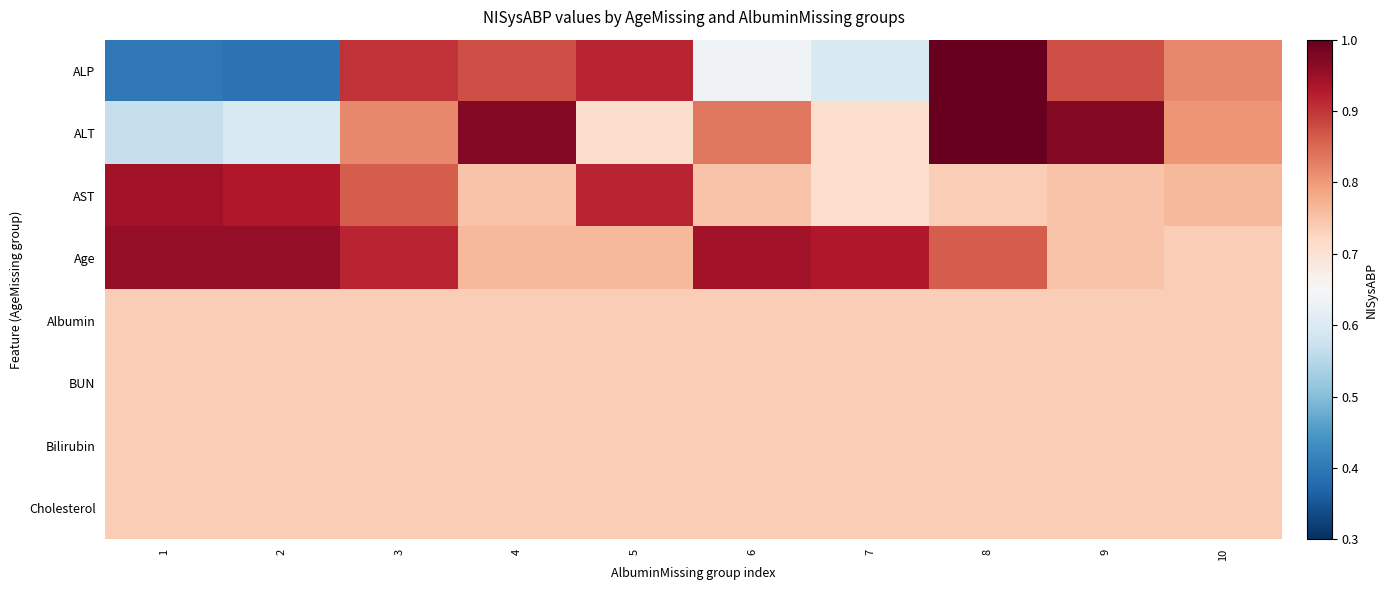

Reading left to right, list all the values displayed in this chart.

ALP: 1=0.4	2=0.4	3=0.9	4=0.9	5=0.9	6=0.6	7=0.6	8=1.0	9=0.9	10=0.8
ALT: 1=0.6	2=0.6	3=0.8	4=1.0	5=0.7	6=0.8	7=0.7	8=1.0	9=1.0	10=0.8
AST: 1=0.9	2=0.9	3=0.9	4=0.8	5=0.9	6=0.8	7=0.7	8=0.7	9=0.8	10=0.8
Age: 1=1.0	2=1.0	3=0.9	4=0.8	5=0.8	6=0.9	7=0.9	8=0.9	9=0.8	10=0.7
Albumin: 1=0.7	2=0.7	3=0.7	4=0.7	5=0.7	6=0.7	7=0.7	8=0.7	9=0.7	10=0.7
BUN: 1=0.7	2=0.7	3=0.7	4=0.7	5=0.7	6=0.7	7=0.7	8=0.7	9=0.7	10=0.7
Bilirubin: 1=0.7	2=0.7	3=0.7	4=0.7	5=0.7	6=0.7	7=0.7	8=0.7	9=0.7	10=0.7
Cholesterol: 1=0.7	2=0.7	3=0.7	4=0.7	5=0.7	6=0.7	7=0.7	8=0.7	9=0.7	10=0.7